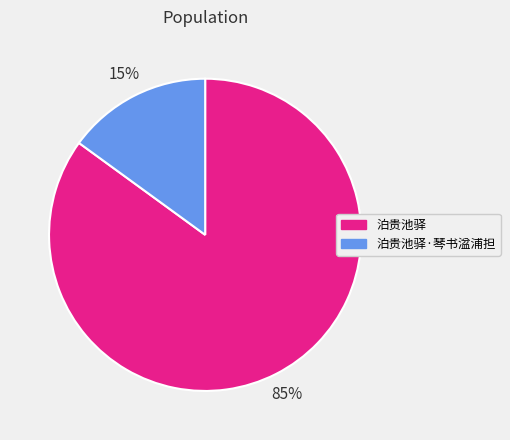

To the nearest percent, what is the average slice percentage?

50%